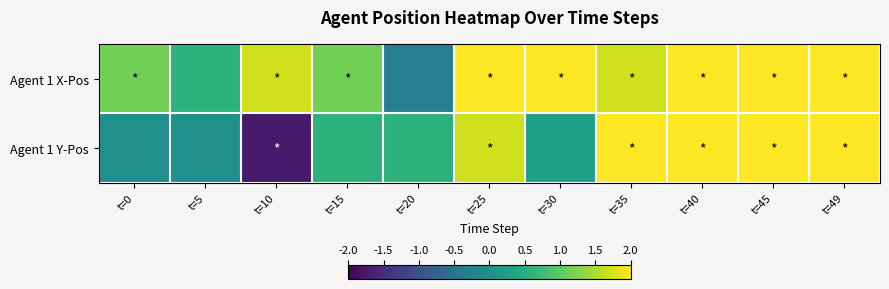

Rank the series at t=45 from lowest to highest value.

Agent 1 X-Pos, Agent 1 Y-Pos